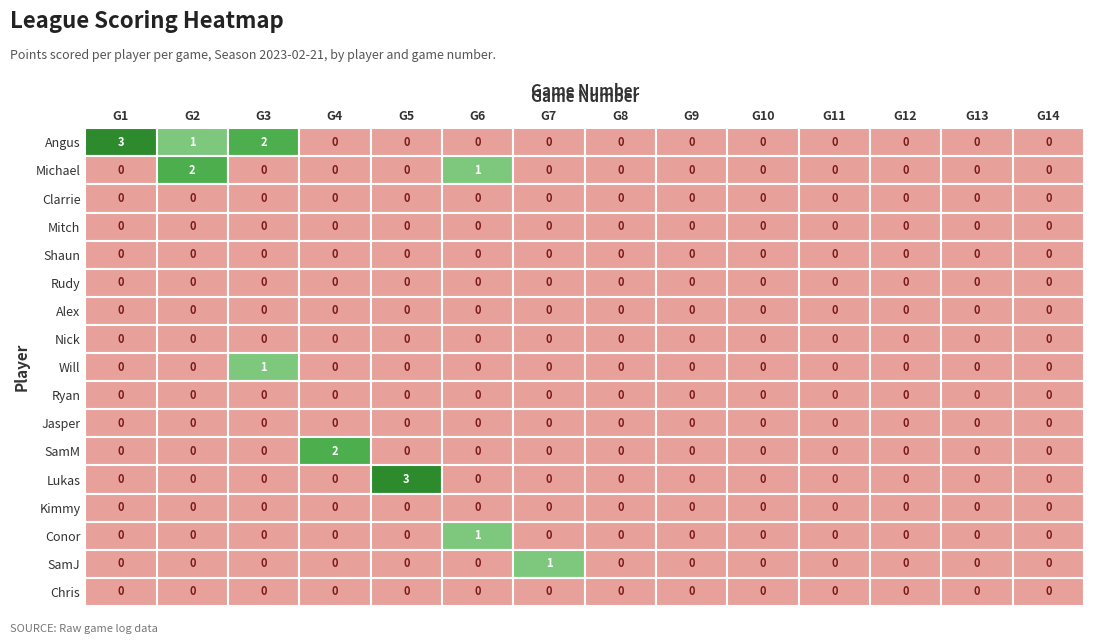

How many distinct data groups are displayed?

17